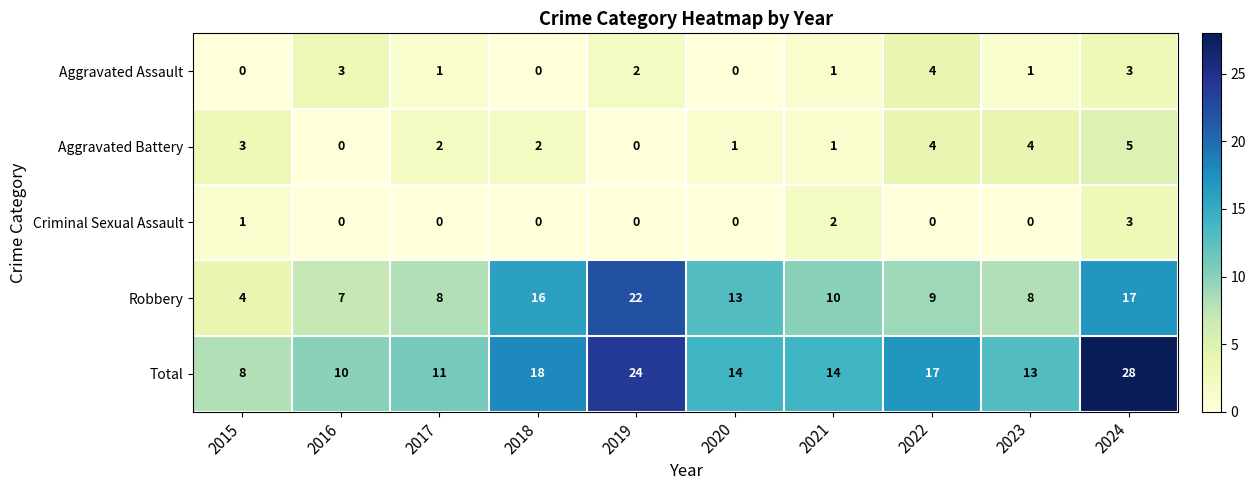

Is it true that Total equals 20 at 2020?

False